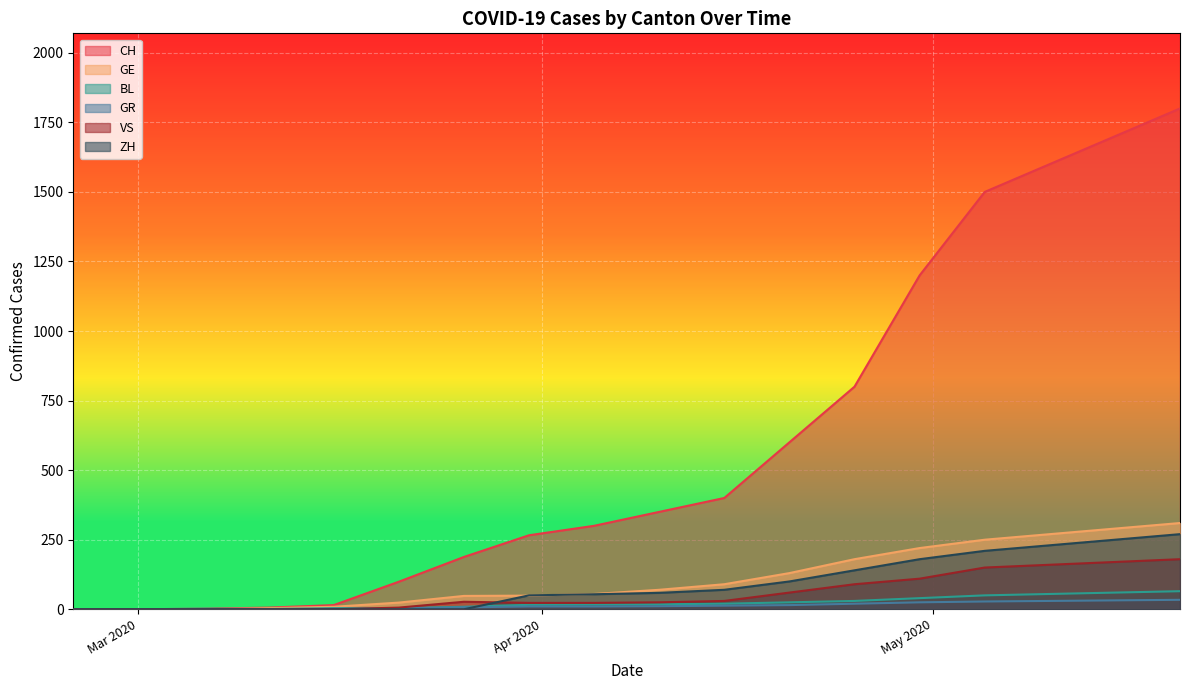

What is the greatest value displayed?

1800